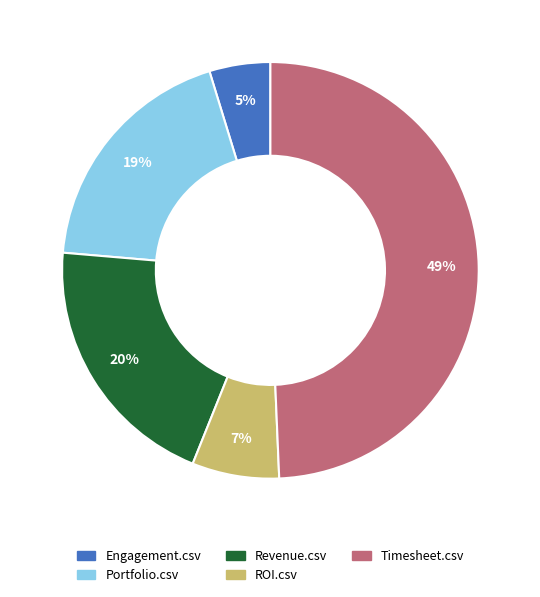

To the nearest percent, what is the difference between the Engagement.csv and Portfolio.csv slice percentages?

14%